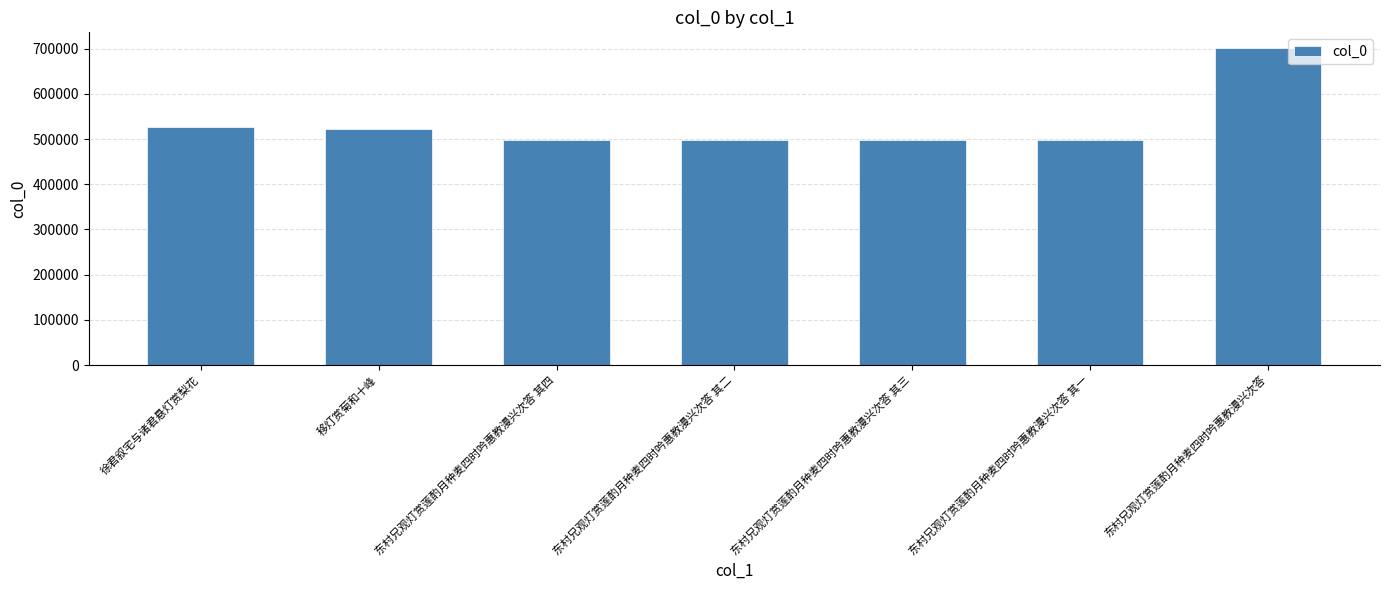

Where is the data nearest to the value 600193?

徐君叙宅与诸君悬灯赏梨花